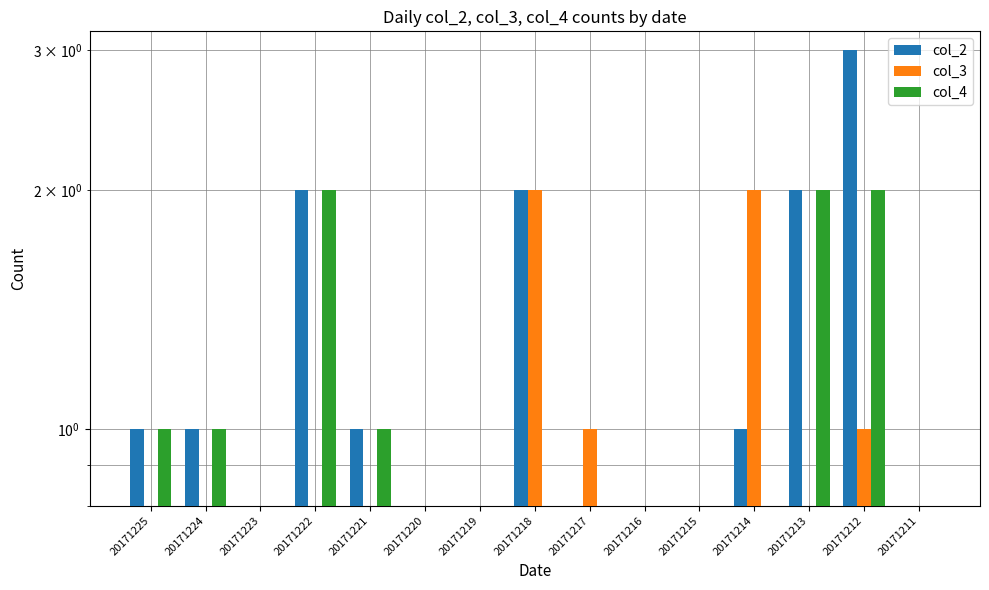

List the labels in order of col_2 value, smallest first.

20171223, 20171220, 20171219, 20171217, 20171216, 20171215, 20171211, 20171225, 20171224, 20171221, 20171214, 20171222, 20171218, 20171213, 20171212